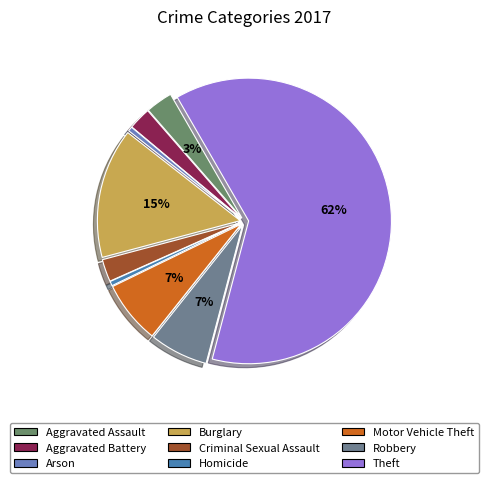

To the nearest percent, what is the difference between the largest and smallest slice percentages?

62%